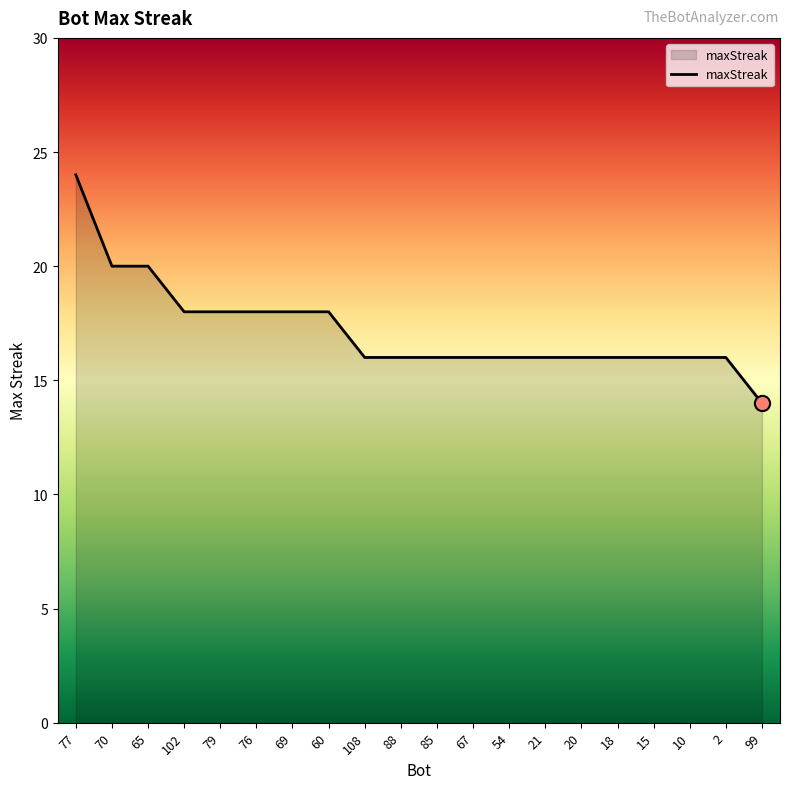

Approximately how many times larger is the value at 79 compared to 88?

1.1